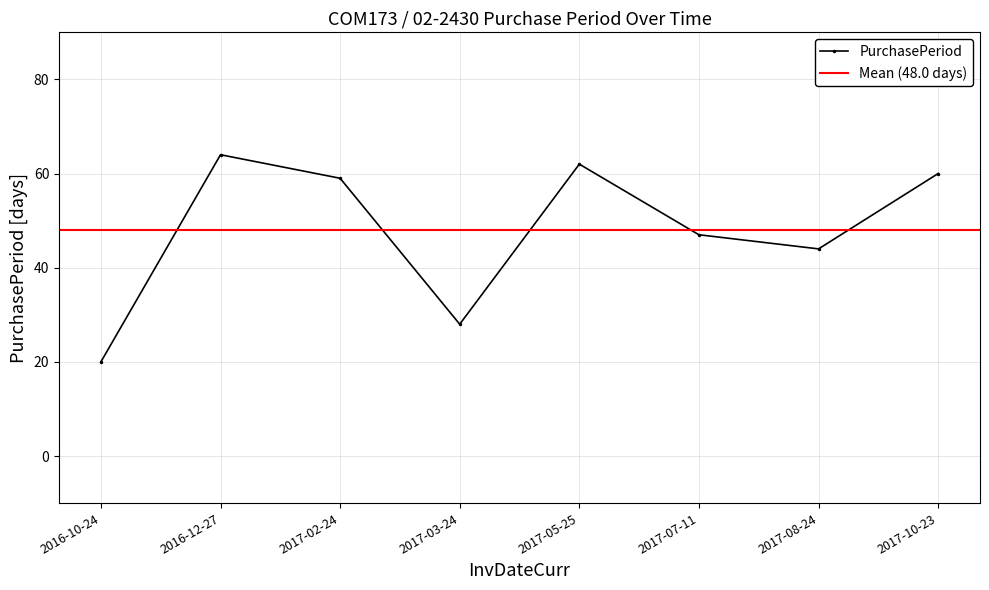

Rank the categories by value from lowest to highest.

2016-10-24, 2017-03-24, 2017-08-24, 2017-07-11, 2017-02-24, 2017-10-23, 2017-05-25, 2016-12-27